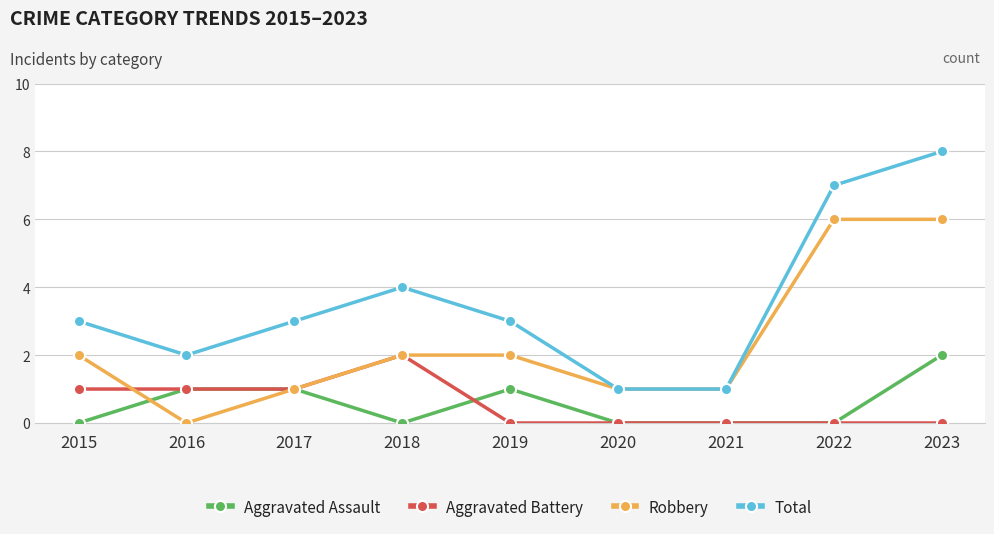

What is the difference between the maximum and minimum values in the Robbery series?

6